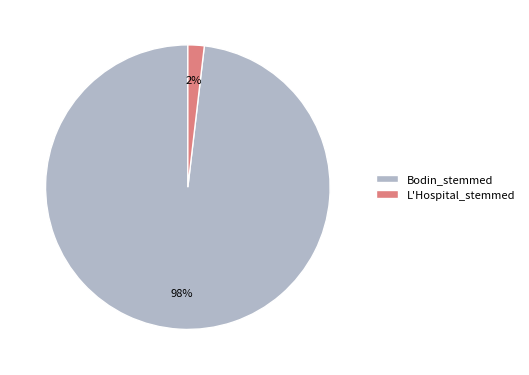

What percentage is the L'Hospital_stemmed slice, to the nearest percent?

2%